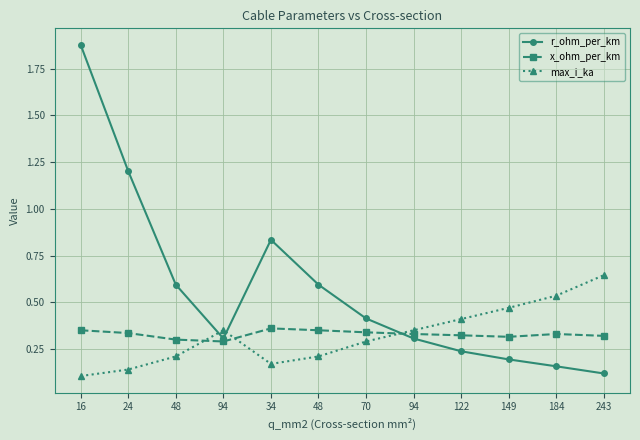

What are all the series names shown in the legend?

r_ohm_per_km, x_ohm_per_km, max_i_ka